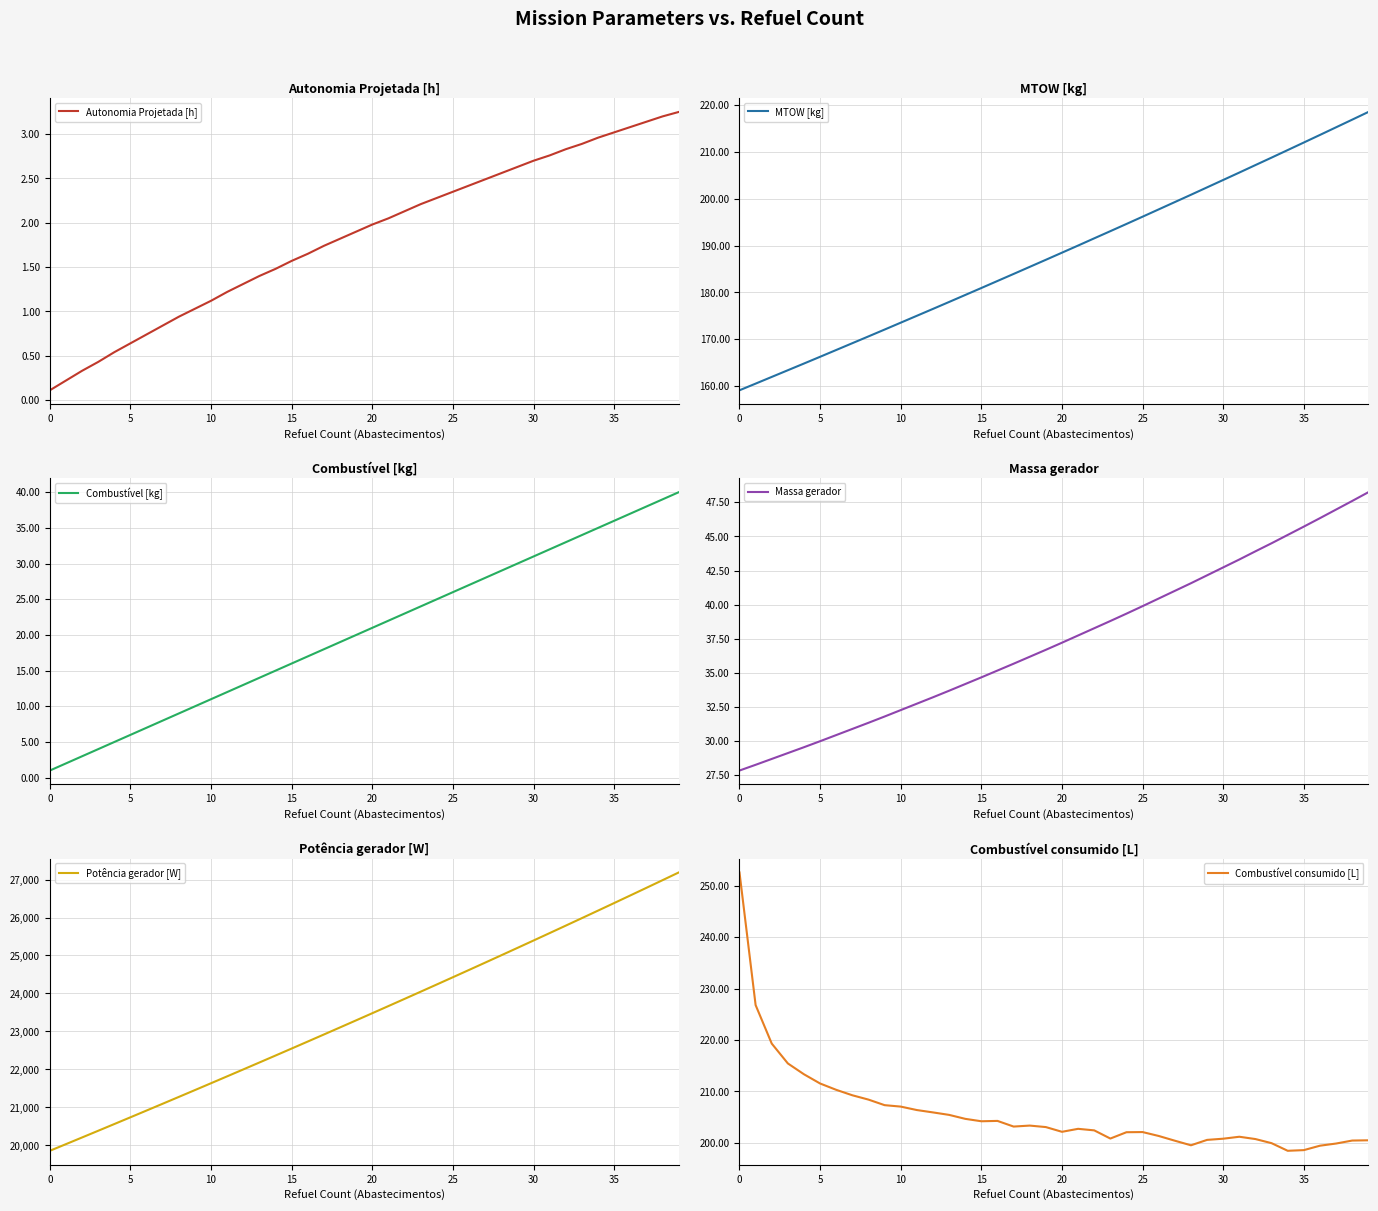

The MTOW [kg] series shows 213.6 at 36. True or false?

True